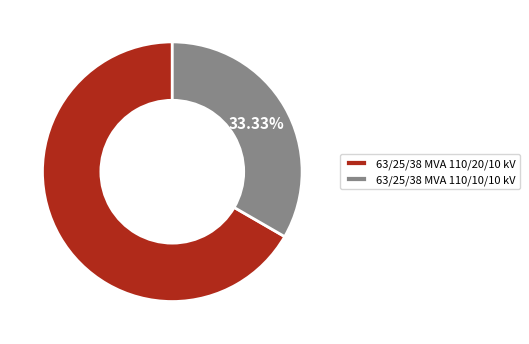

To the nearest percent, what is the difference between the 63/25/38 MVA 110/20/10 kV and 63/25/38 MVA 110/10/10 kV slice percentages?

33%